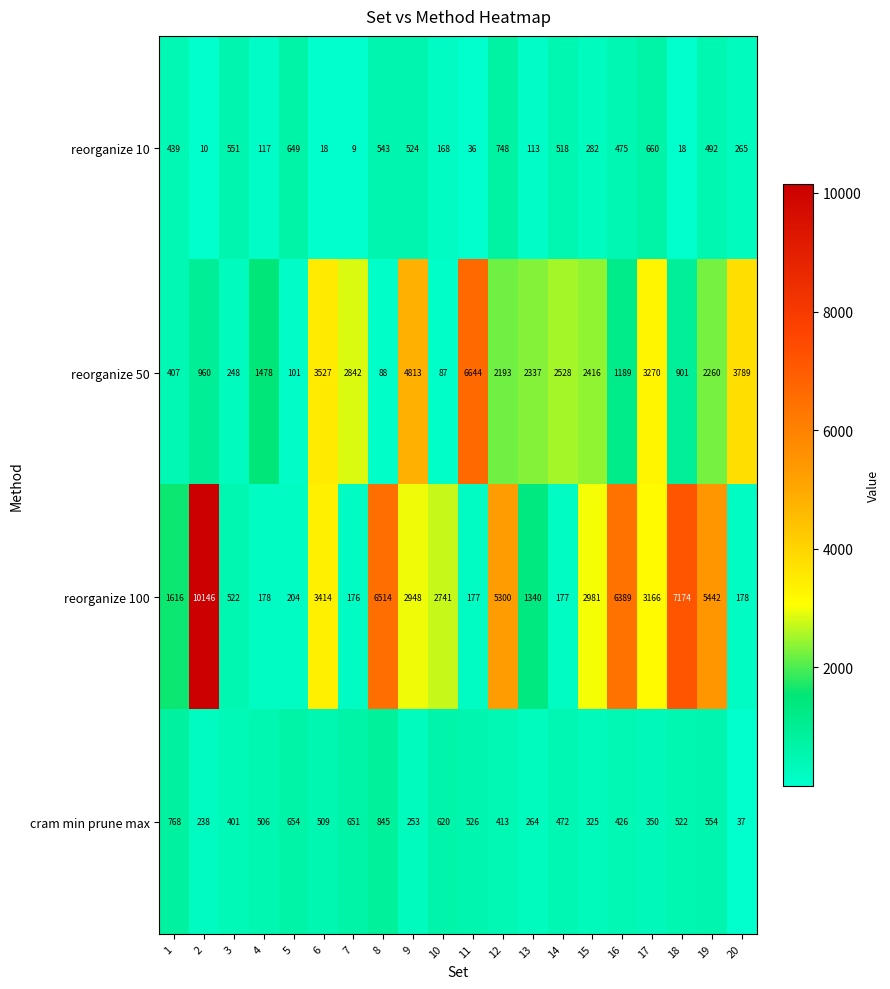

What is the total value across all series at 10?

3616